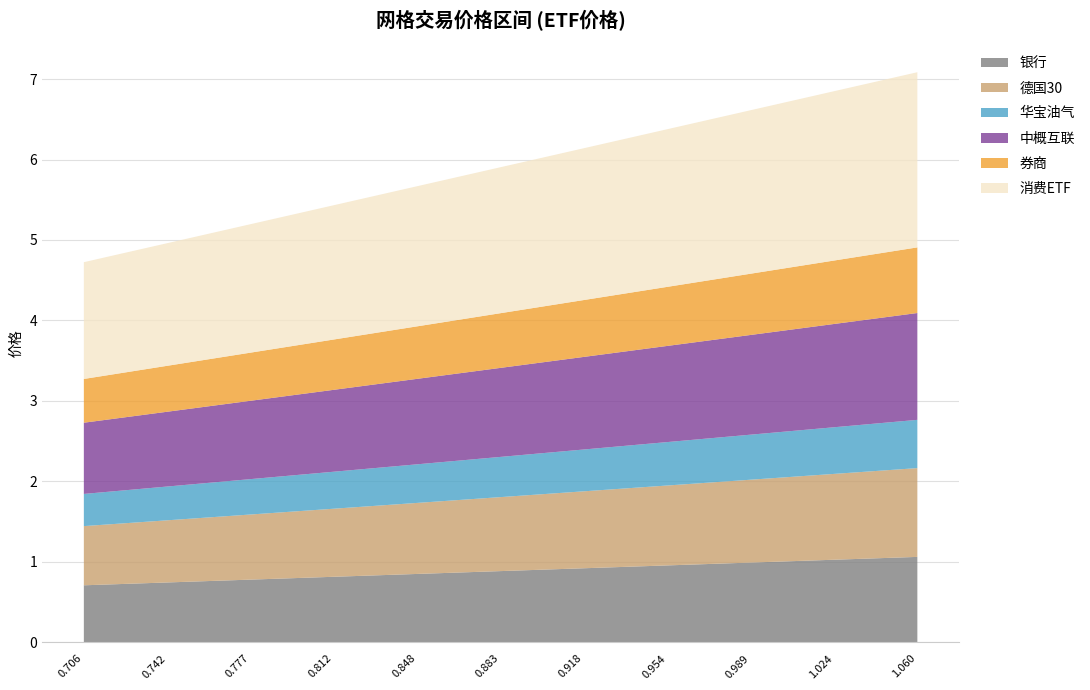

What is the maximum value for 银行?

1.1